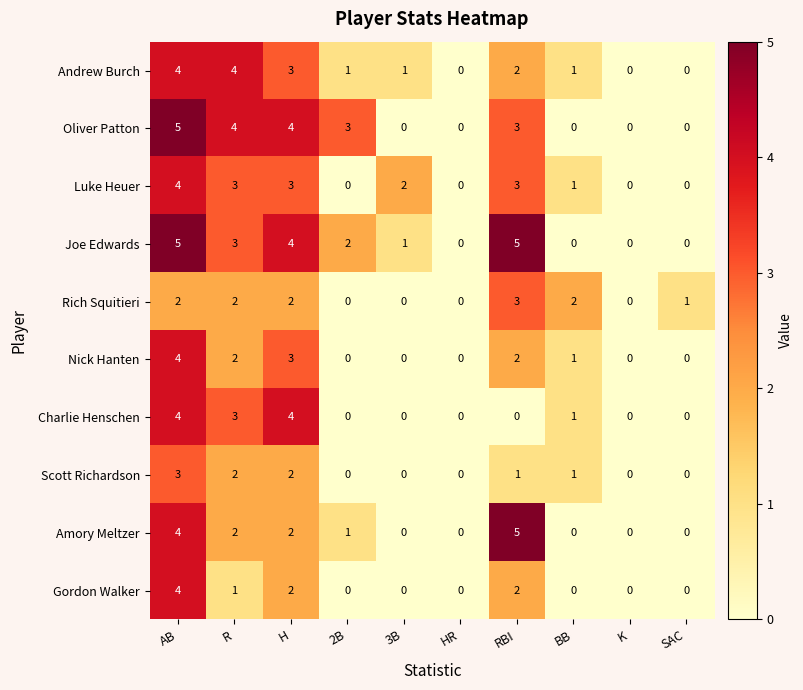

What is the sum of all Luke Heuer values?

16